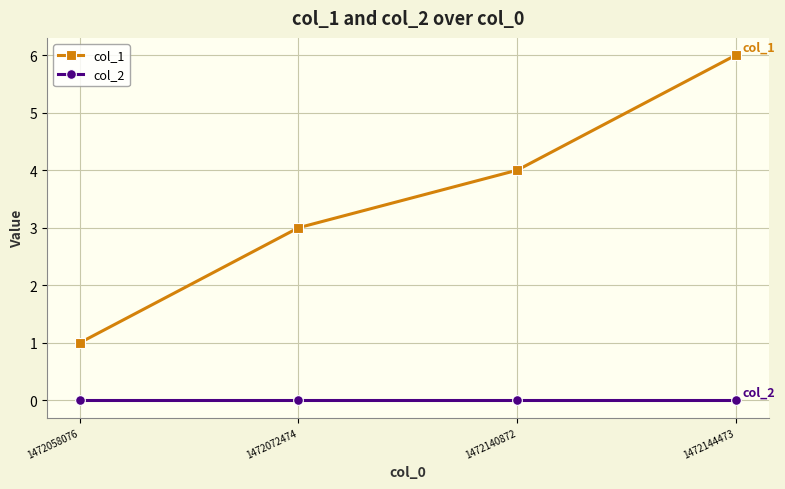

What is the highest value of the col_1 series?

6